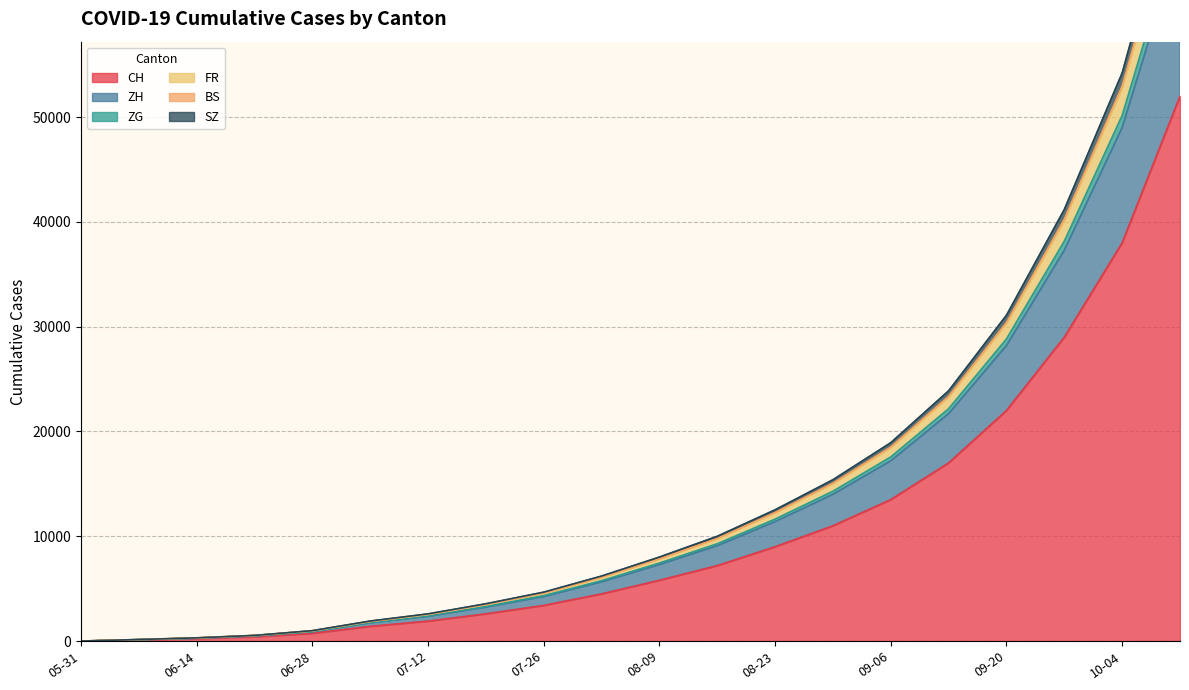

Which category has the highest value in the BS series?

2020-10-11